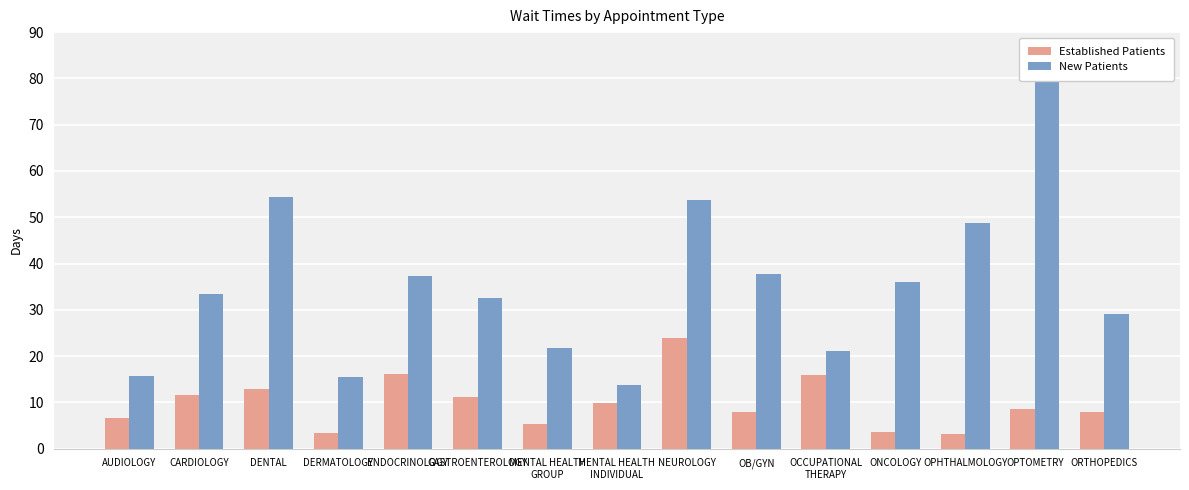

List the series in order of their peak value, lowest first.

Established Patients, New Patients